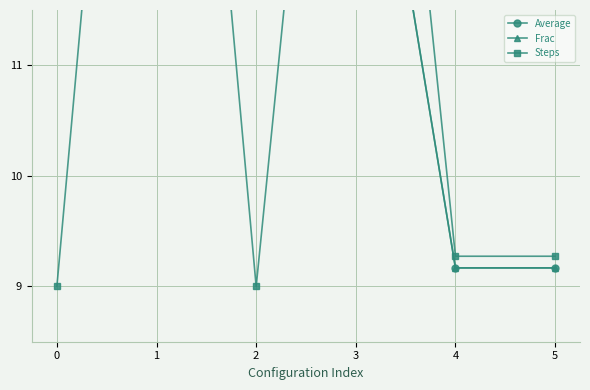

True or false: Average and Steps cross at least once.

True